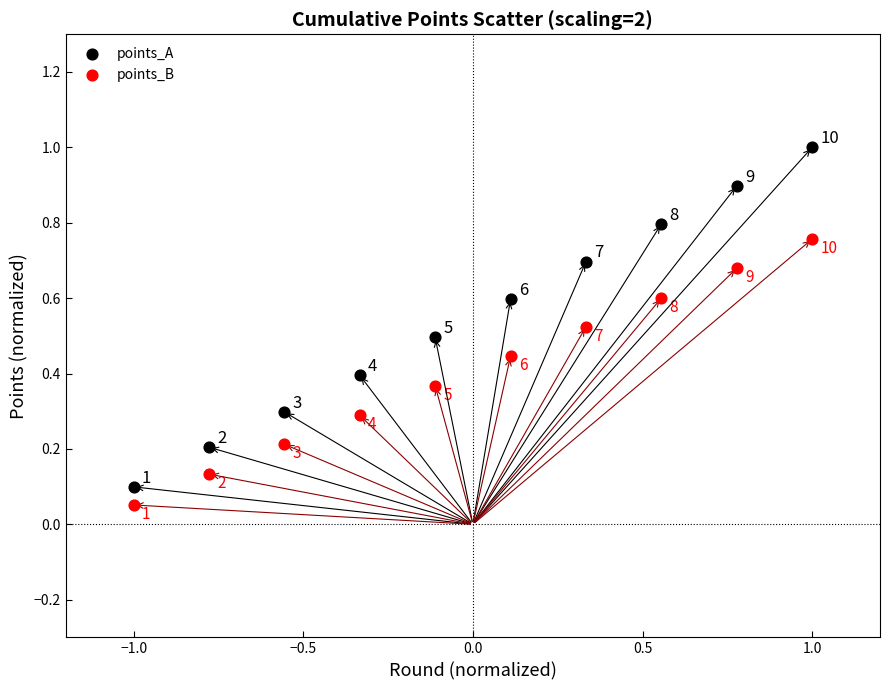

Which series has the widest spread of Y values?

points_A